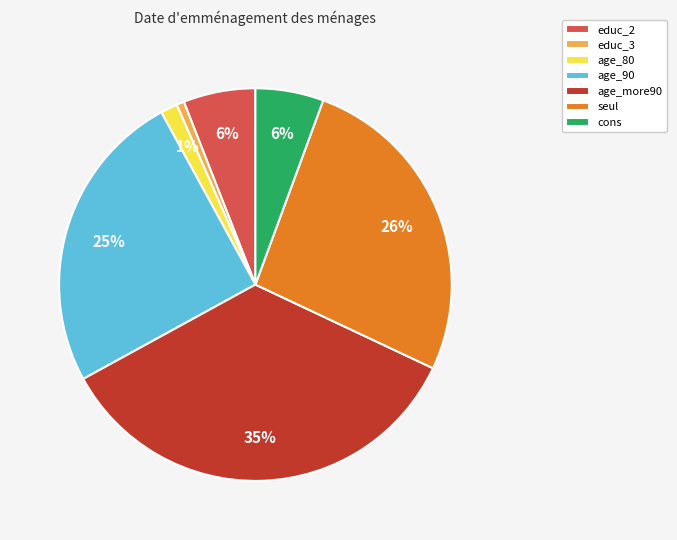

To the nearest percent, what is the difference between the largest and smallest slice percentages?

34%